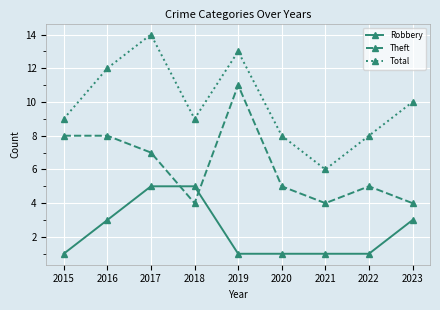

What is the value of the Theft point at the 1st from the left?

8